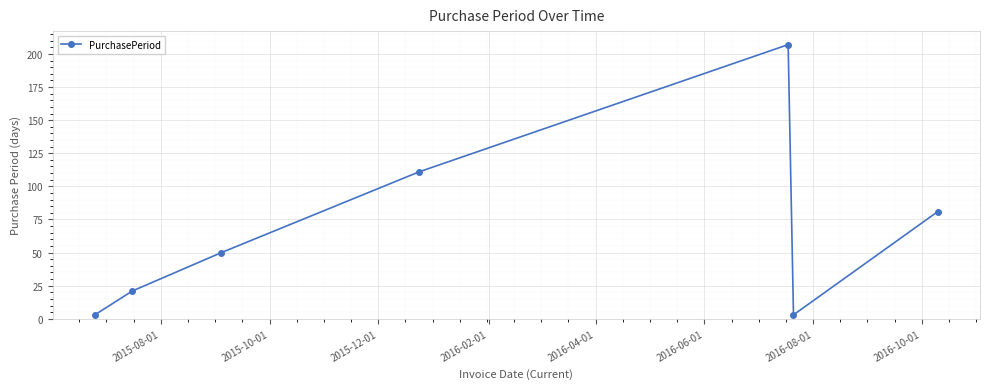

What is the difference between the maximum and minimum values?

204